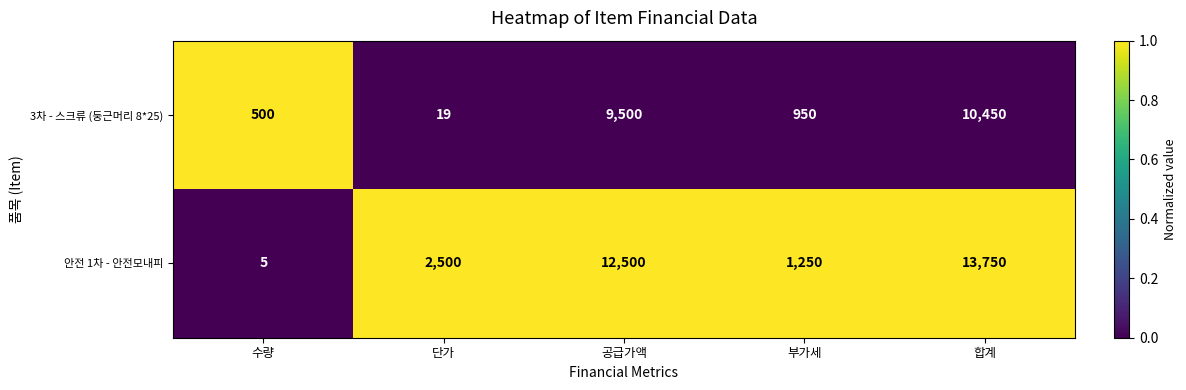

The value of 안전 1차 - 안전모내피 at 수량 is 3. True or false?

False